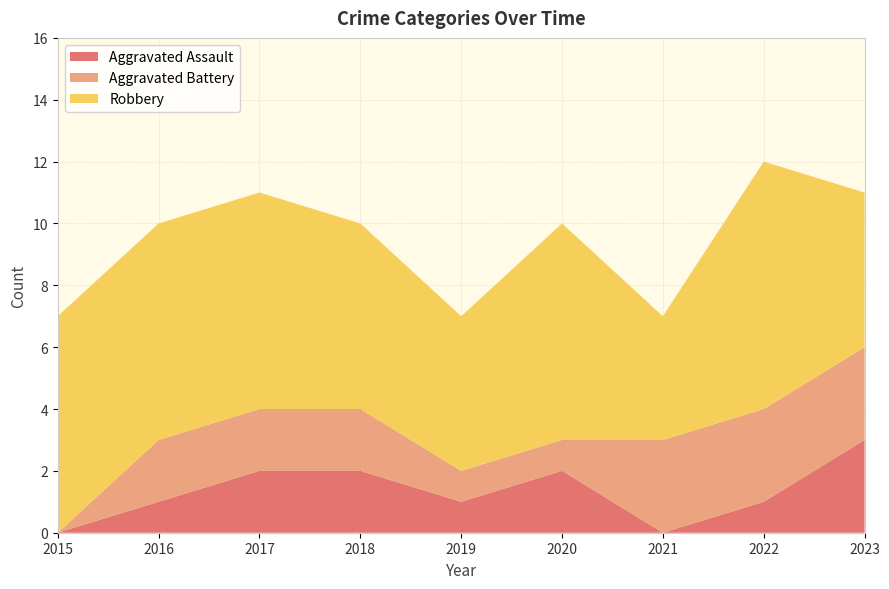

Reading left to right, transcribe all the data shown in this chart.

Aggravated Assault: 2015=0	2016=1	2017=2	2018=2	2019=1	2020=2	2021=0	2022=1	2023=3
Aggravated Battery: 2015=0	2016=2	2017=2	2018=2	2019=1	2020=1	2021=3	2022=3	2023=3
Robbery: 2015=7	2016=7	2017=7	2018=6	2019=5	2020=7	2021=4	2022=8	2023=5